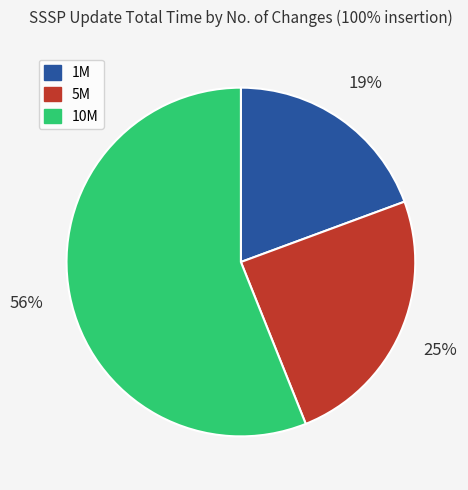

Do 1M and 10M together represent more than half of the pie?

Yes